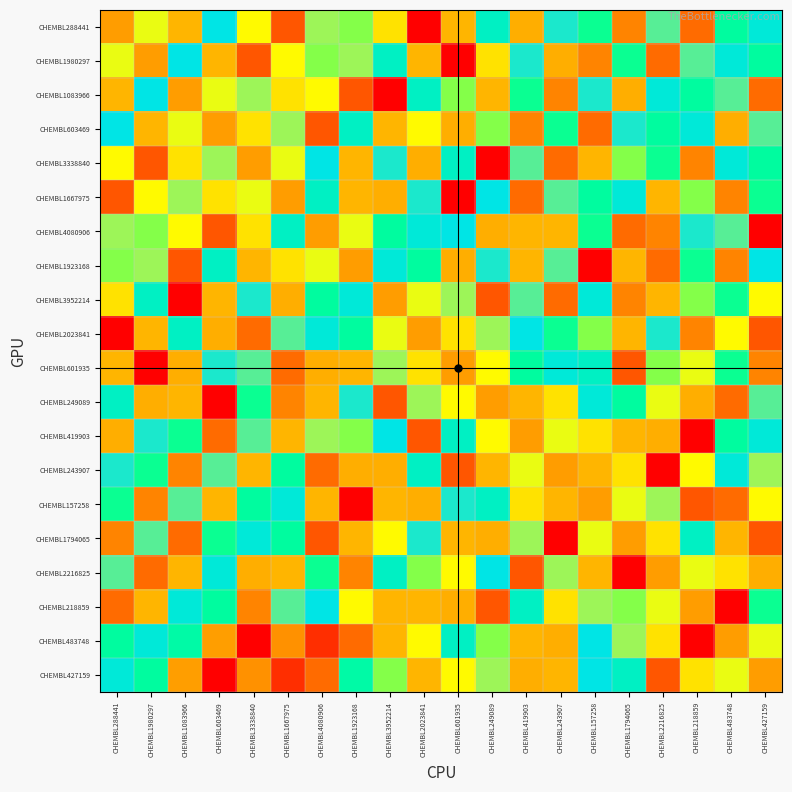

How many data points does each series have?

20